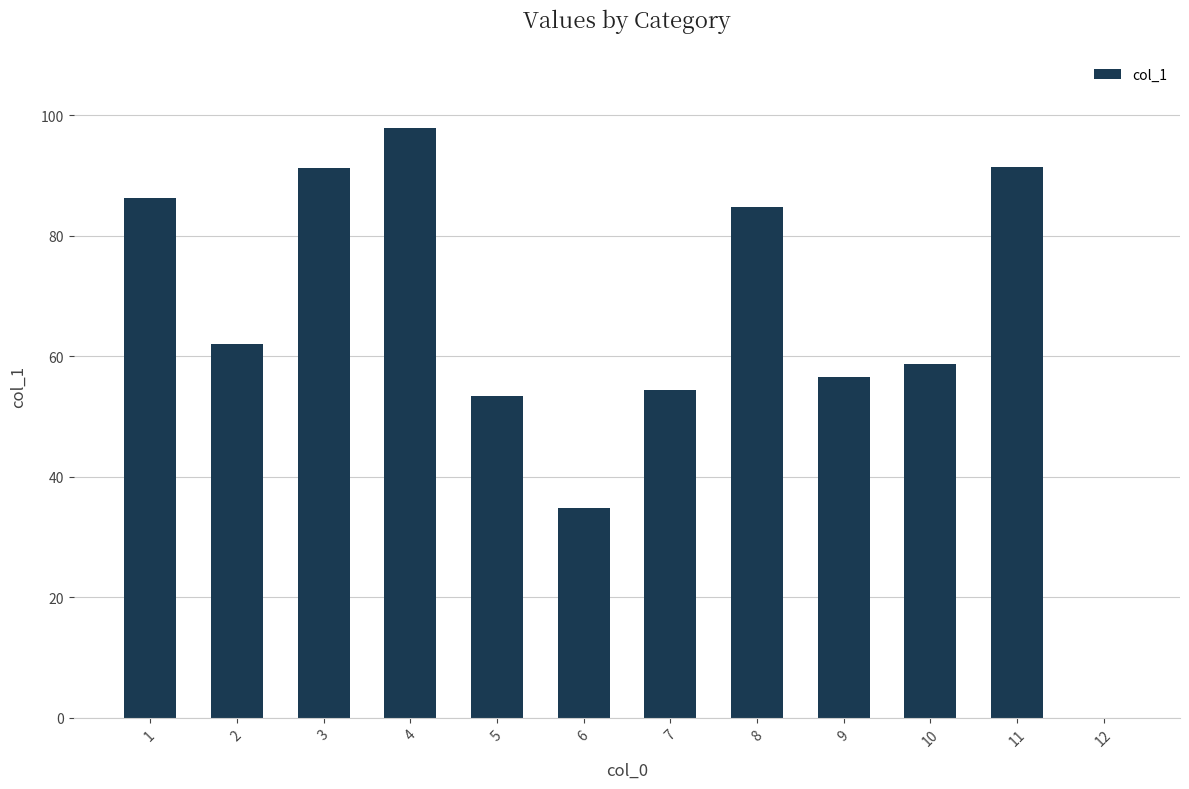

What is the sum of all values?

771.4